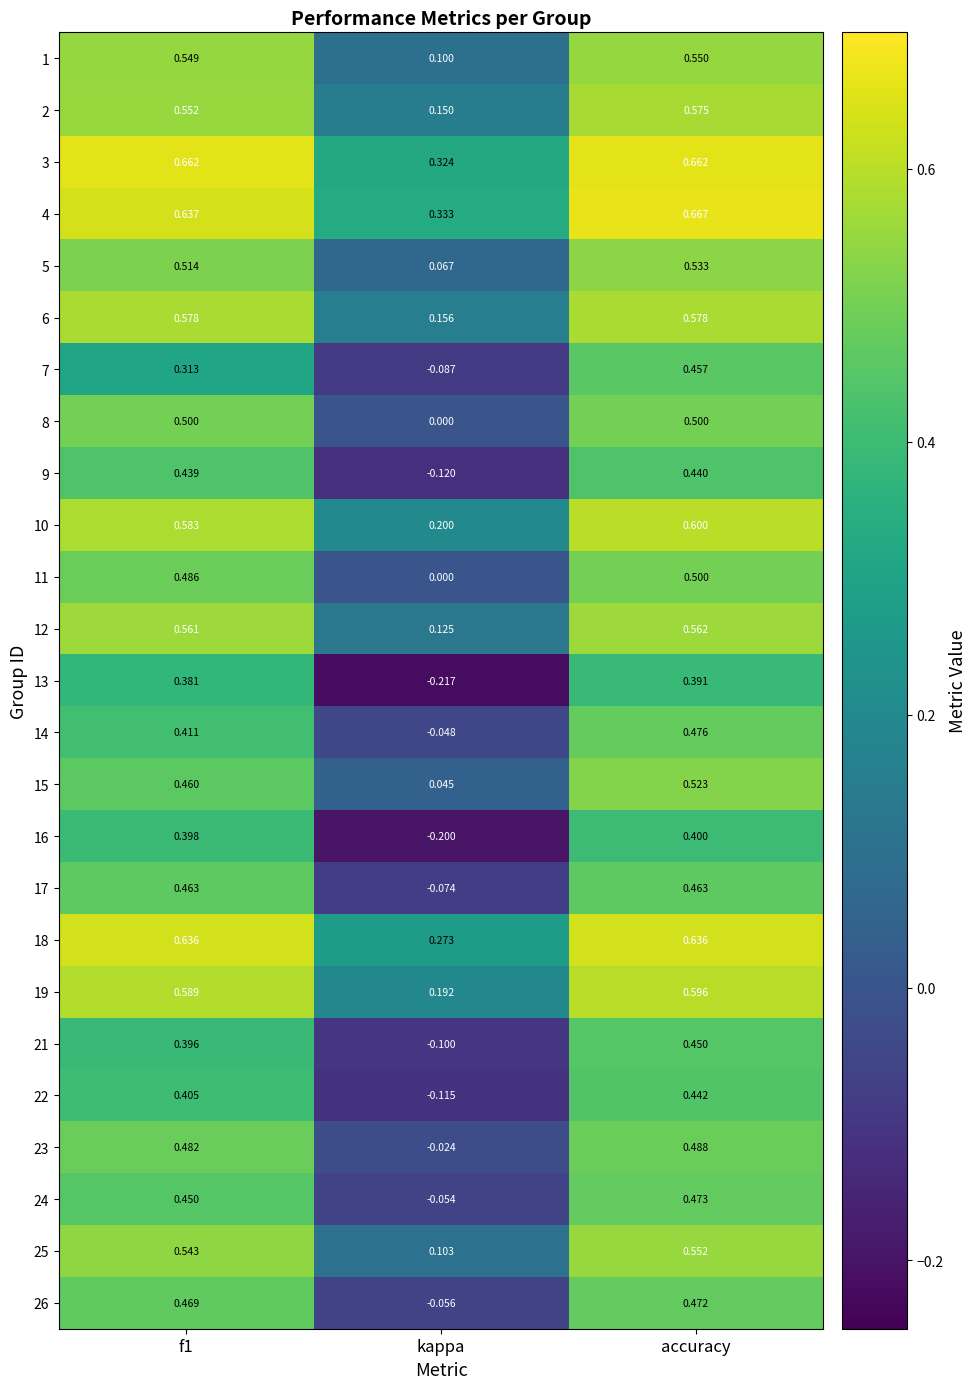

Is the value of 1 at kappa greater than the value of 10 at f1?

No